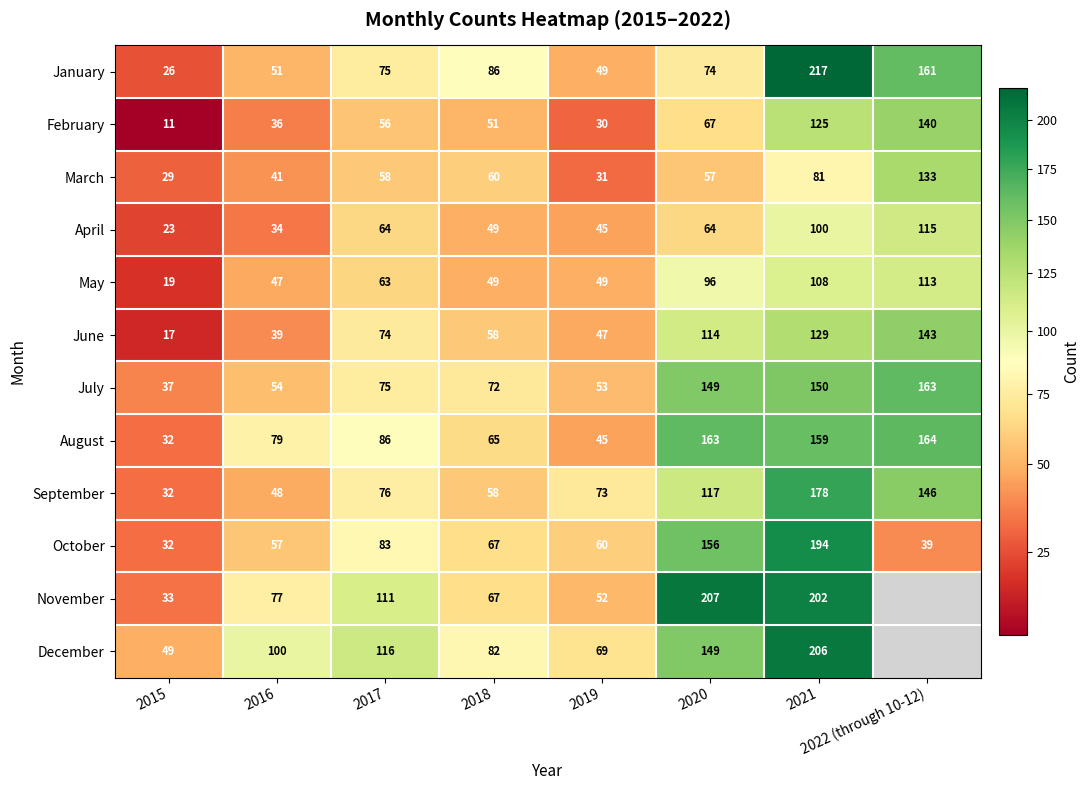

What is the maximum value shown in the chart?

217.0